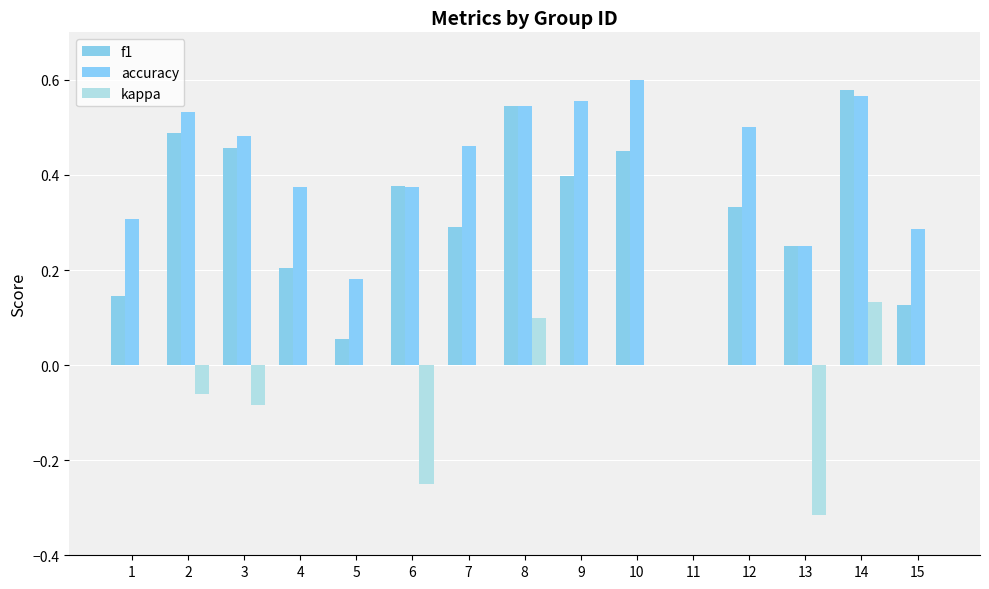

What is the total value across all series at 2?

1.0